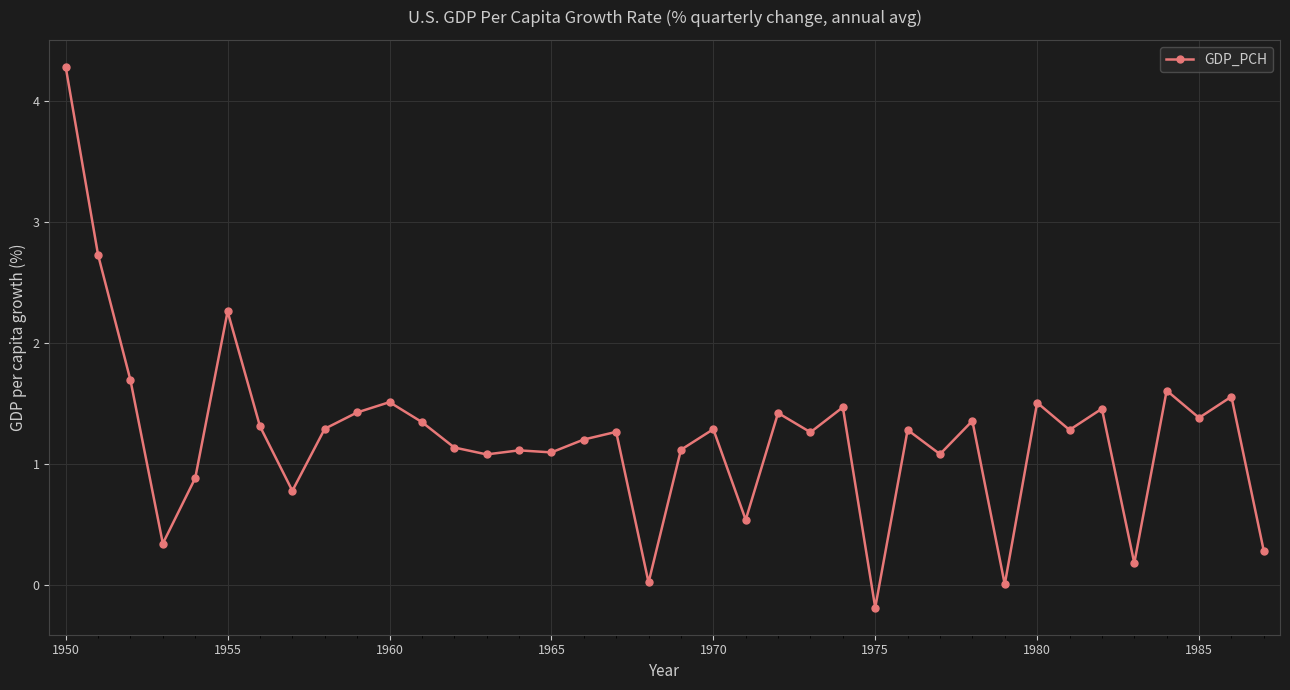

What is the value of the 12th point from the left?

1.3